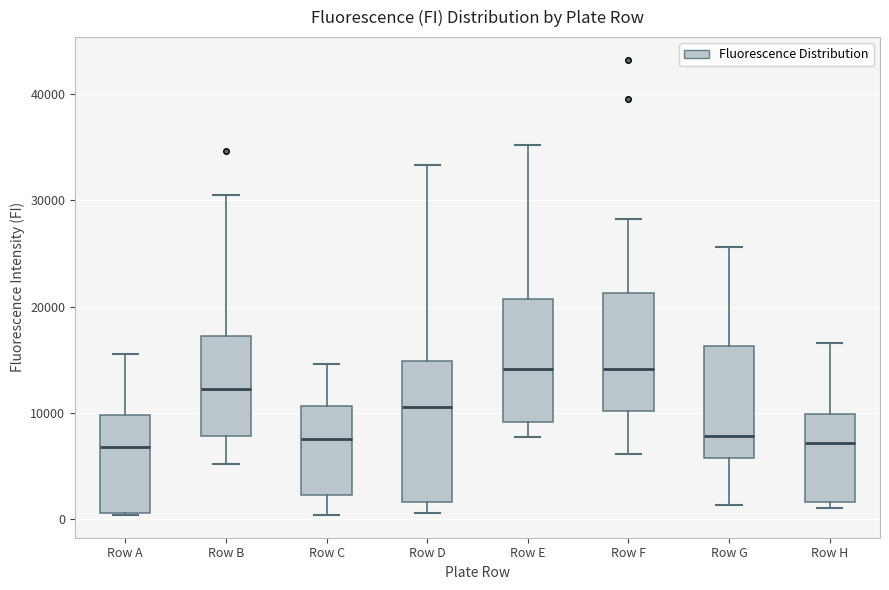

Which box is the tallest, from its lower edge to its upper edge?

Row D